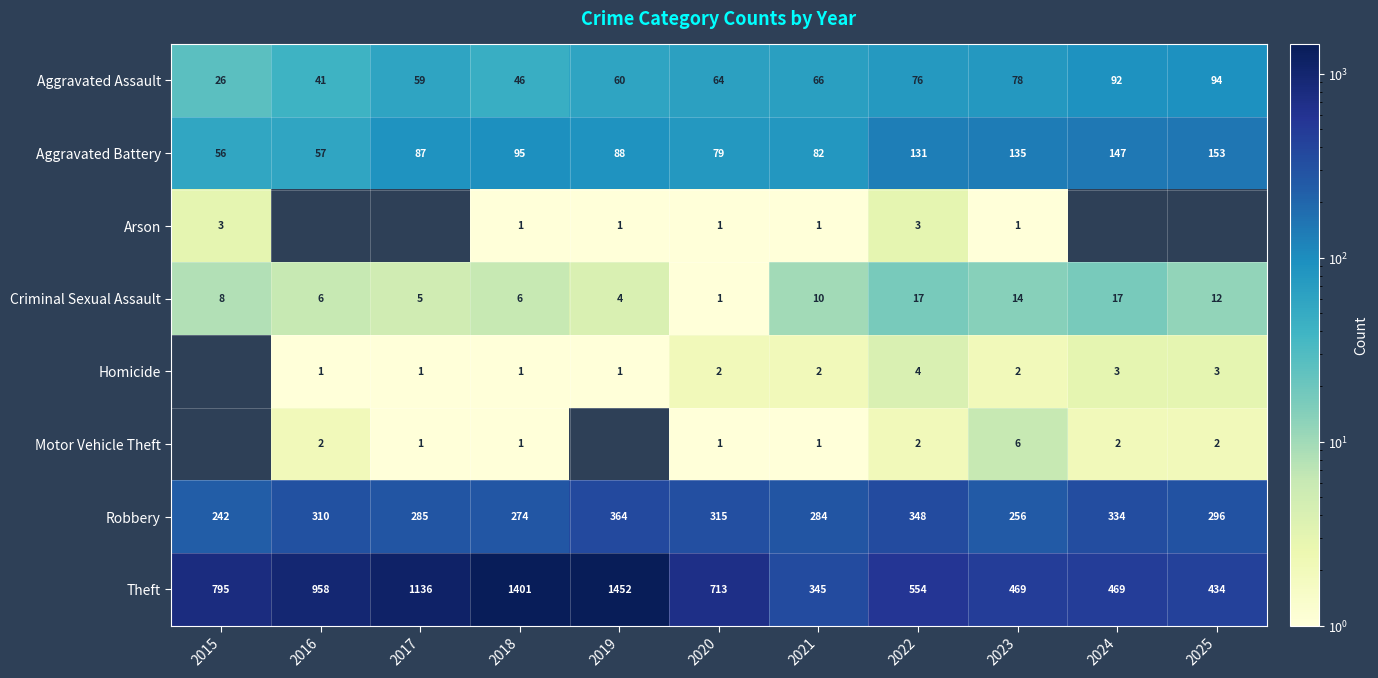

Where is Aggravated Battery nearest to the value 104?

2018